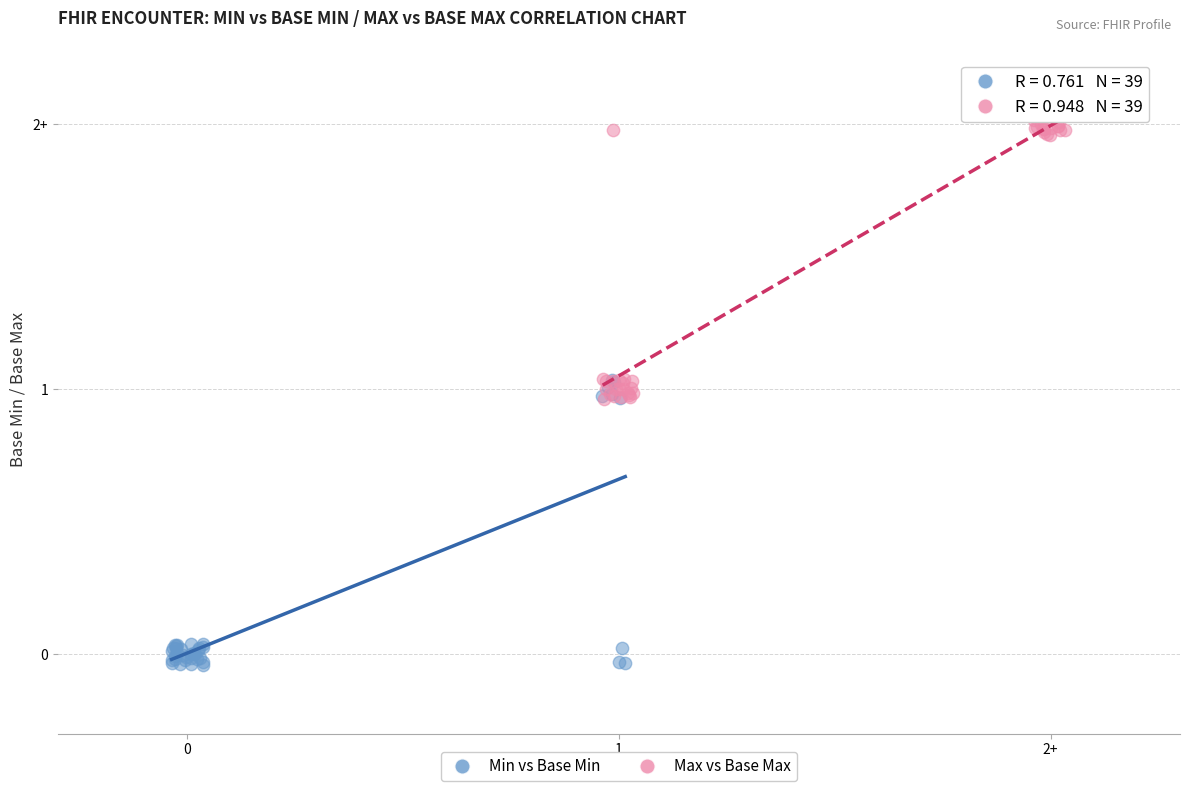

What are all the series names shown in the legend?

Min vs Base Min, Max vs Base Max